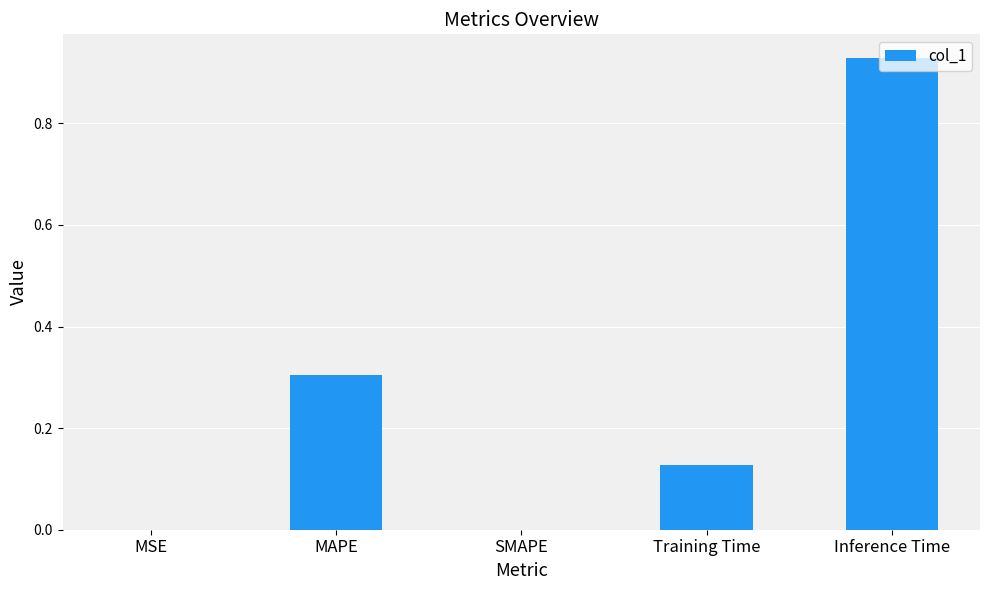

Between Inference Time and MSE, which is larger?

Inference Time